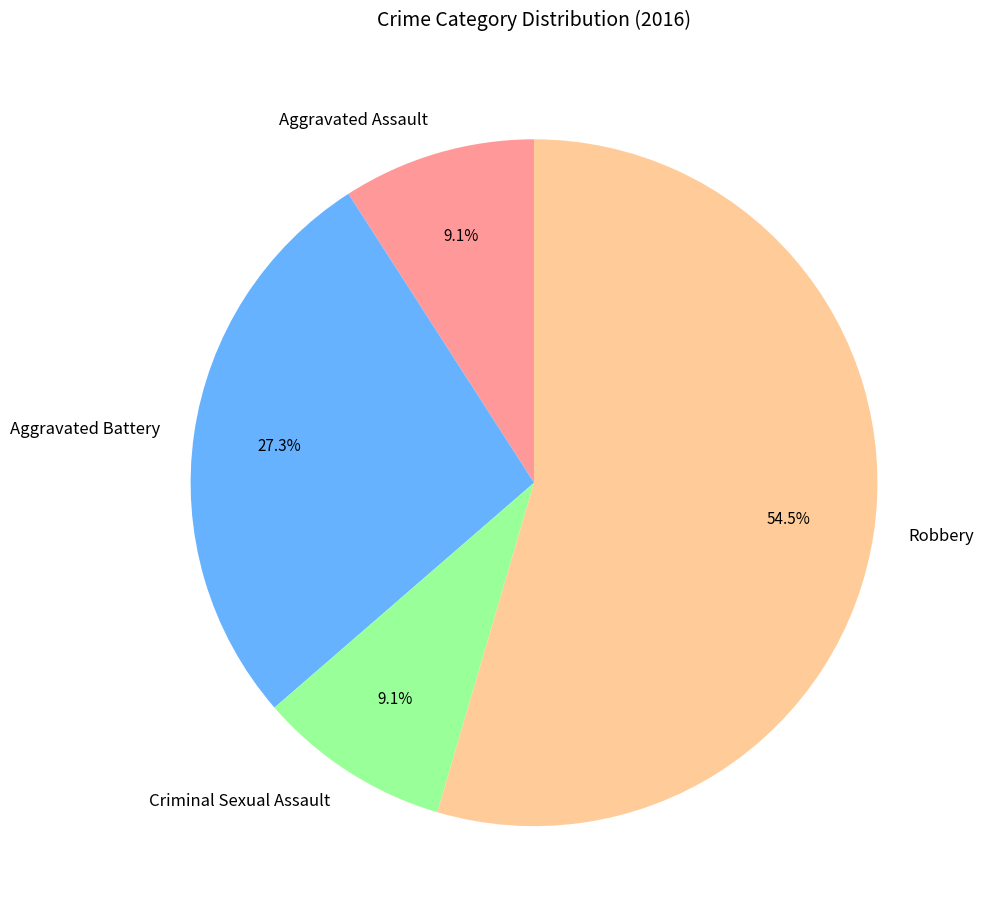

How many slices are in this pie chart?

4